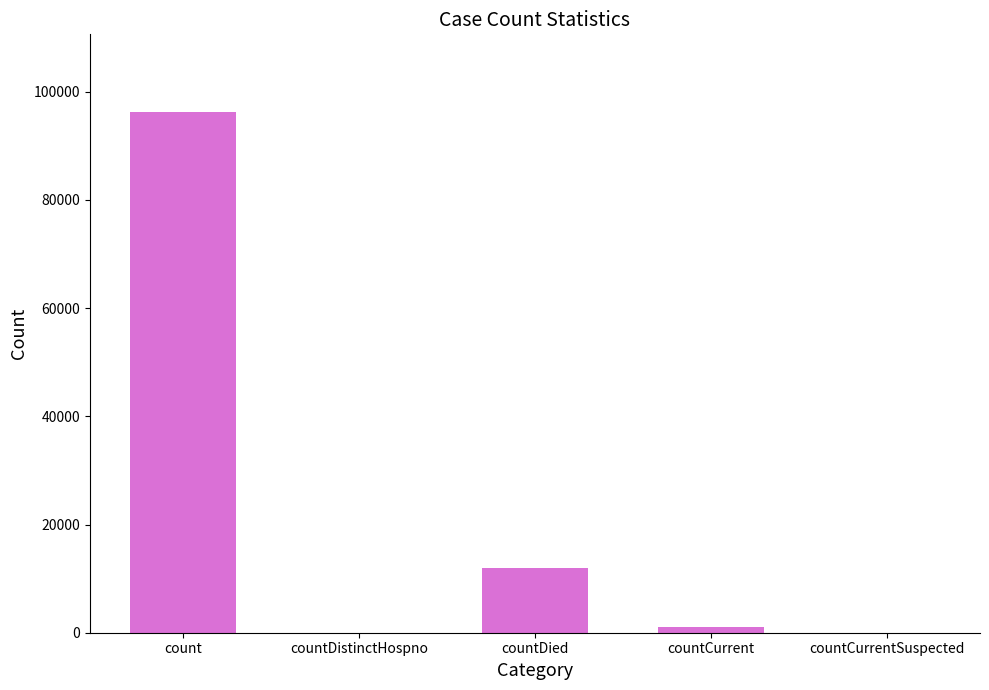

Which category has the highest value across all series?

count